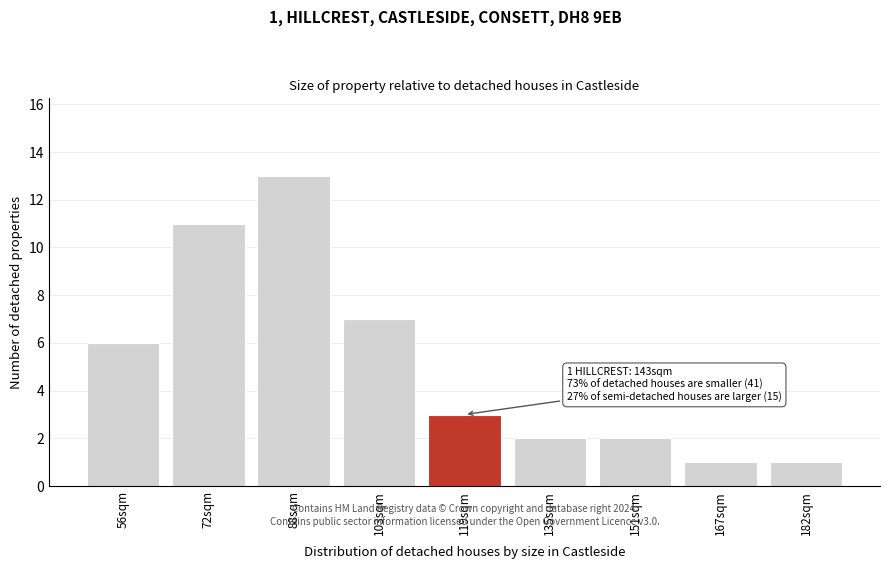

Reading left to right, what are all the values shown in this chart?

56sqm=6	72sqm=11	88sqm=13	103sqm=7	119sqm=3	135sqm=2	151sqm=2	167sqm=1	182sqm=1